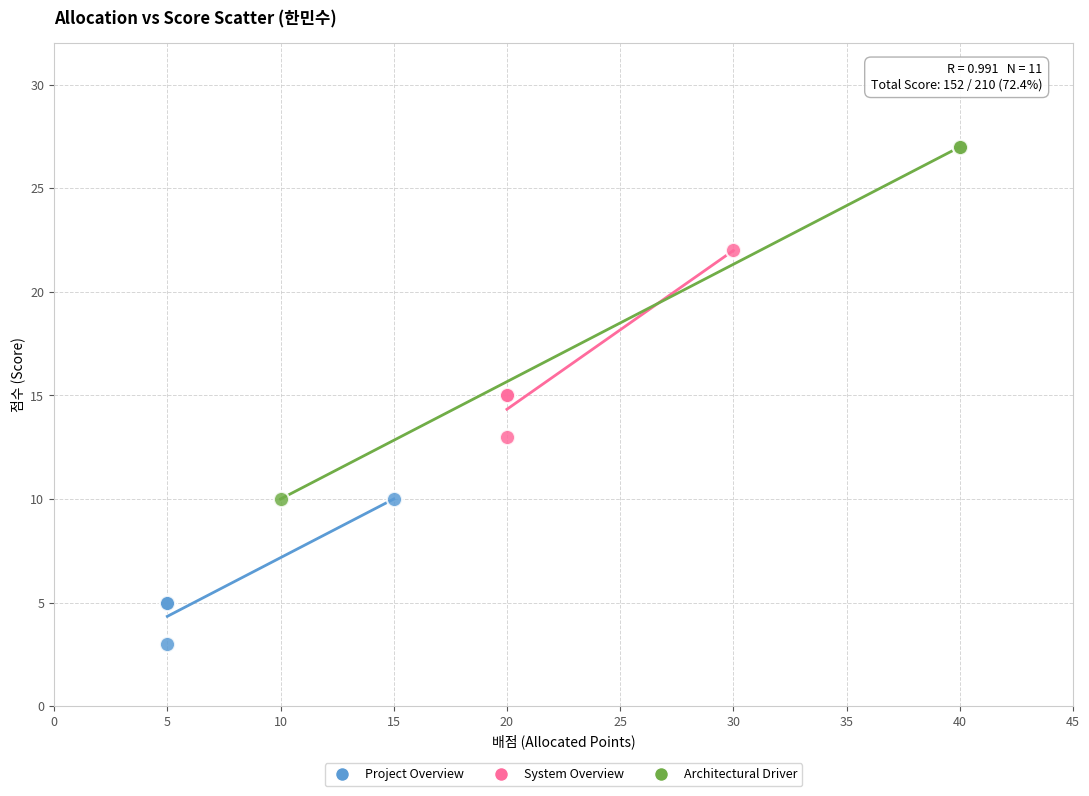

Which series has the widest spread of Y values?

Architectural Driver